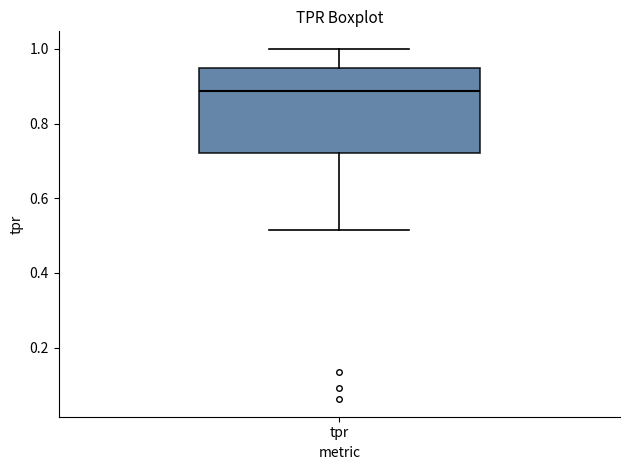

Transcribe this box plot: give where the median line is, the range the box spans, and where the two whiskers end, as read against the y-axis. The values are not printed on the chart, so give them approximately, as read against the axis.

median 0.88, box 0.72 to 0.94, whiskers 0.52 to 1.00